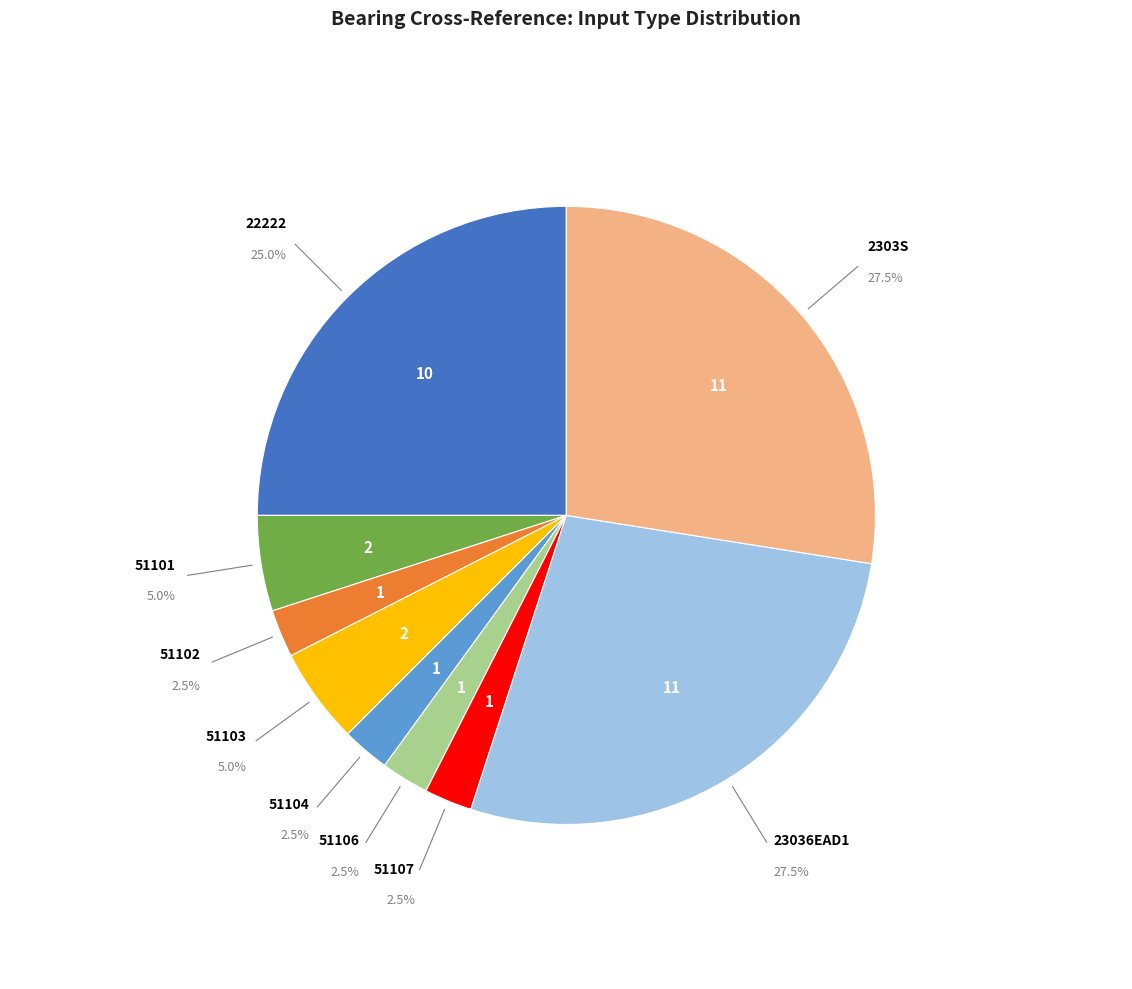

Approximately how many times larger is the value at 2303S compared to 51107?

11.0